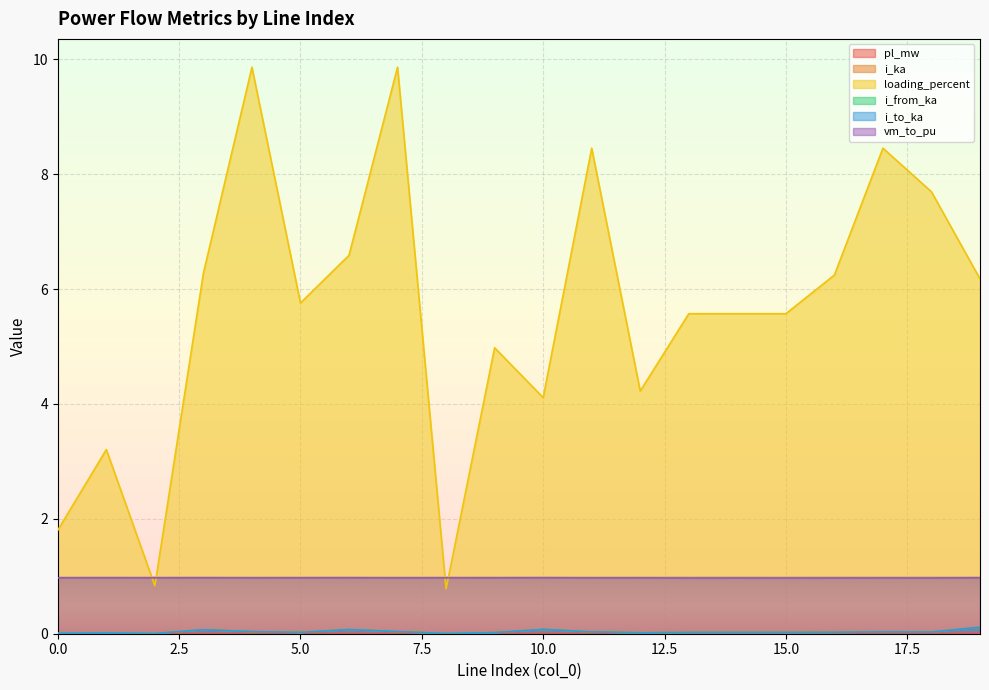

What are all the series names shown in the legend?

pl_mw, i_ka, loading_percent, i_from_ka, i_to_ka, vm_to_pu